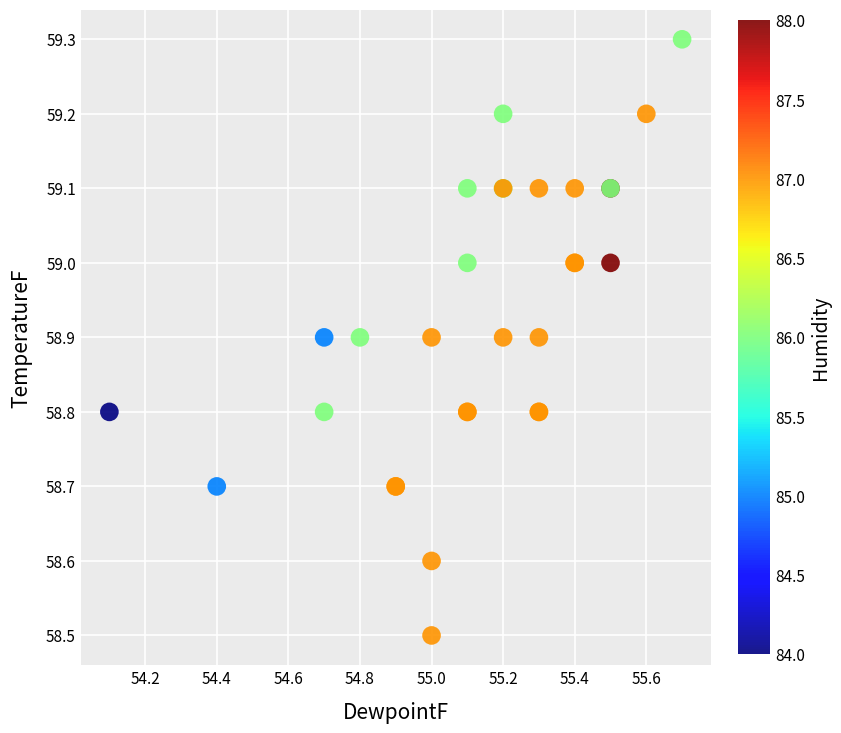

What Y value in the scatter plot is closest to 58?

58.5